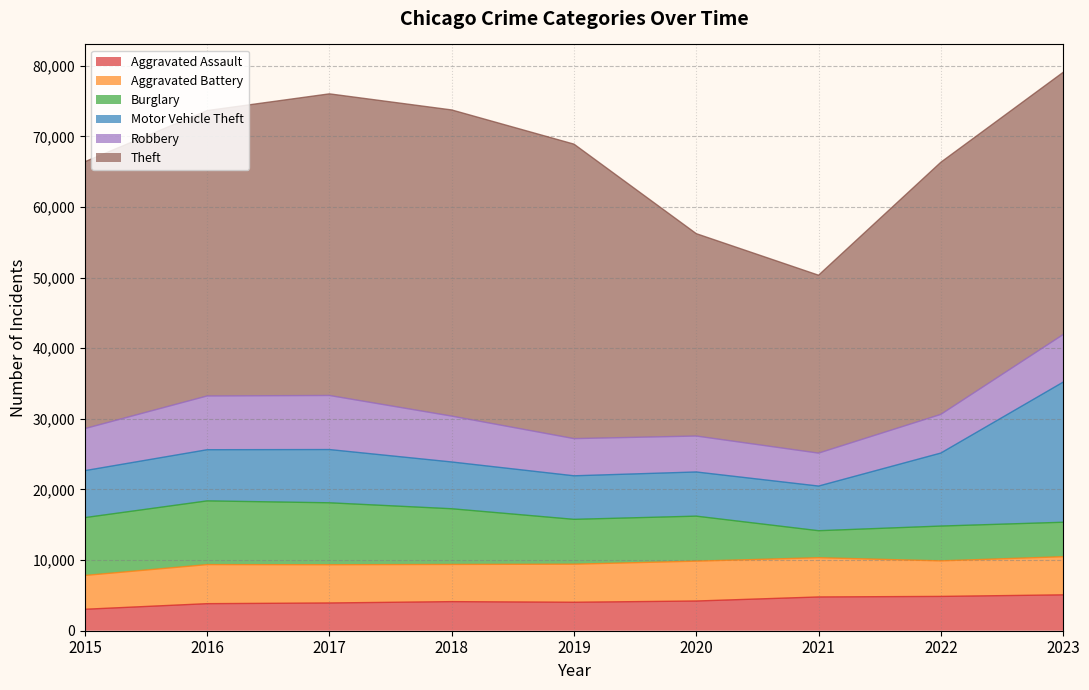

What is the greatest value displayed?

43355